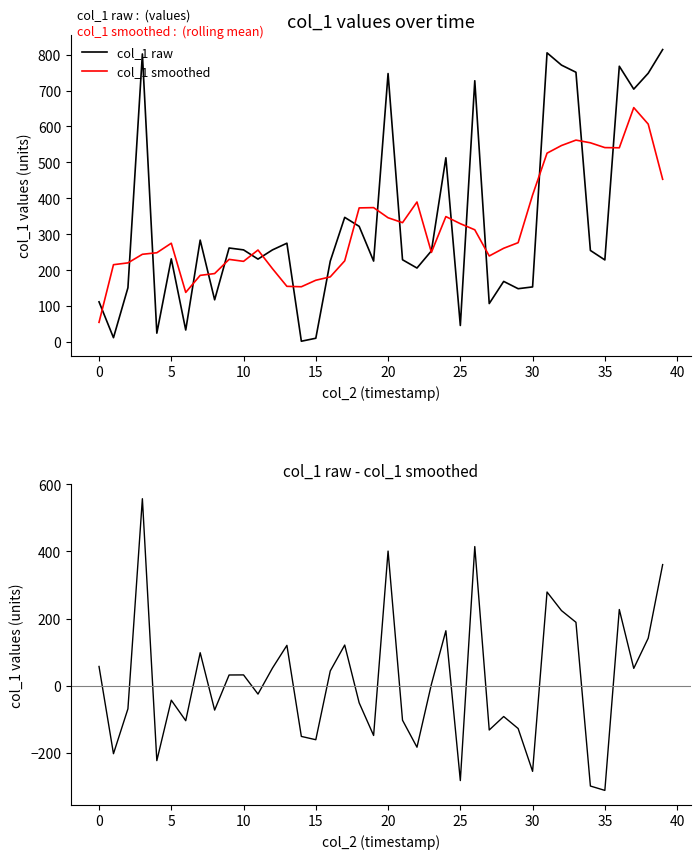

Reading left to right, transcribe all the data shown in this chart.

col_1 raw: 112.3	12.6	151.5	801.7	25.2	231.9	34.0	284.0	118.0	262.1	256.9	231.2	256.8	275.4	2.8	11.1	225.5	347.3	322.3	225.7	747.2	229.4	206.4	254.1	513.0	46.6	727.2	107.6	169.2	148.9	153.8	804.8	770.7	750.8	255.2	228.9	767.5	703.9	748.1	813.9
col_1 smoothed: 55.3	215.6	220.7	244.6	248.9	275.4	138.6	186.0	191.0	230.4	225.0	256.4	204.6	155.5	154.3	172.4	181.8	226.4	373.6	374.4	346.2	332.6	390.0	249.9	349.5	329.7	312.7	239.9	261.3	276.9	409.5	525.8	547.1	562.1	554.6	541.3	540.7	652.5	606.7	453.2
raw - smoothed: 57.0	-203.0	-69.2	557.1	-223.7	-43.5	-104.6	98.0	-73.0	31.6	31.9	-25.3	52.2	120.0	-151.5	-161.3	43.7	120.9	-51.3	-148.7	401.1	-103.2	-183.7	4.2	163.5	-283.1	414.5	-132.3	-92.1	-128.0	-255.6	279.0	223.6	188.7	-299.4	-312.4	226.8	51.4	141.4	360.8